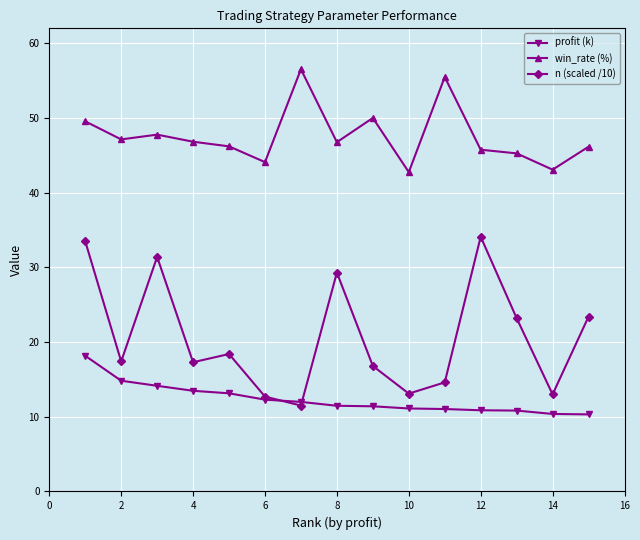

What is the maximum value shown in the chart?

56.5